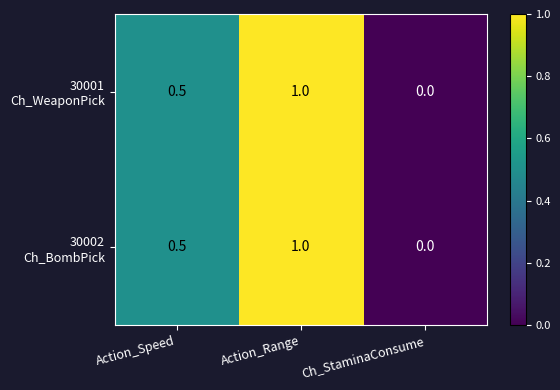

What is the total value across all series at Action_Speed?

1.0